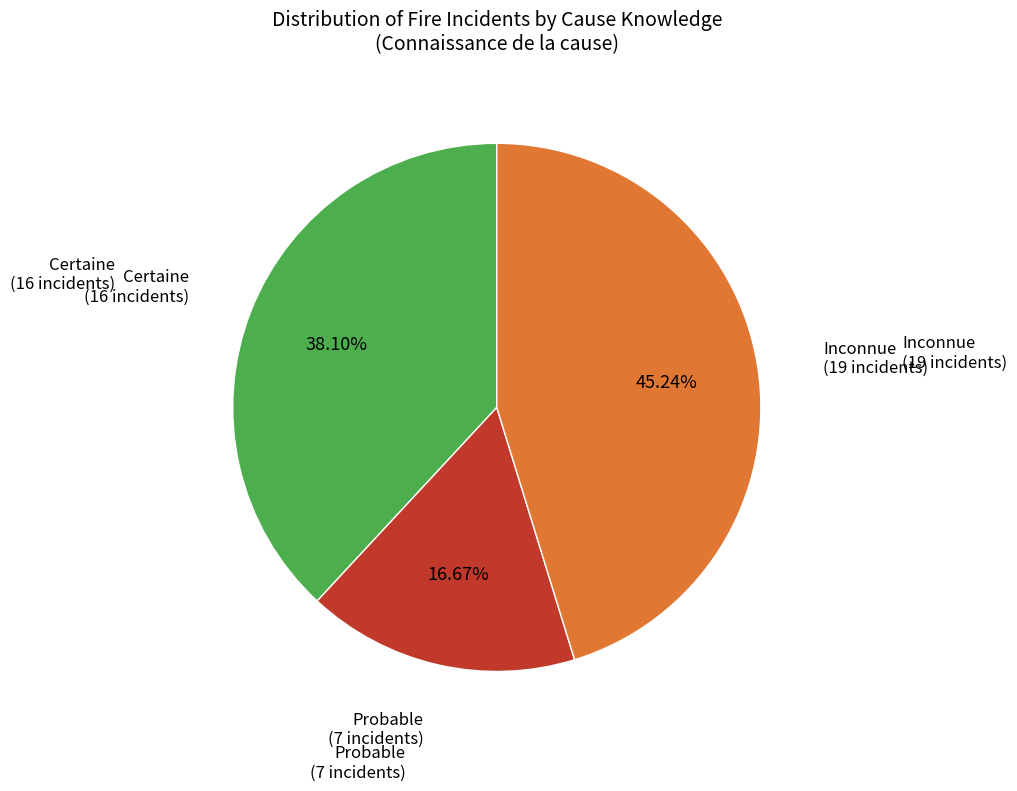

Is there a majority slice in this chart?

No